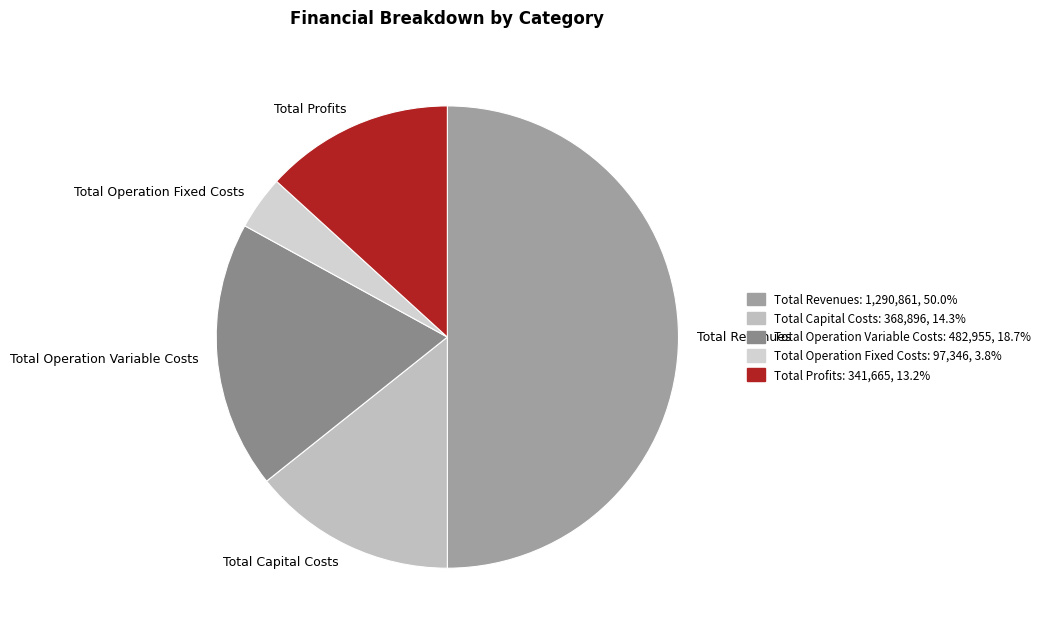

Which category has the smallest portion of the pie?

Total Operation Fixed Costs